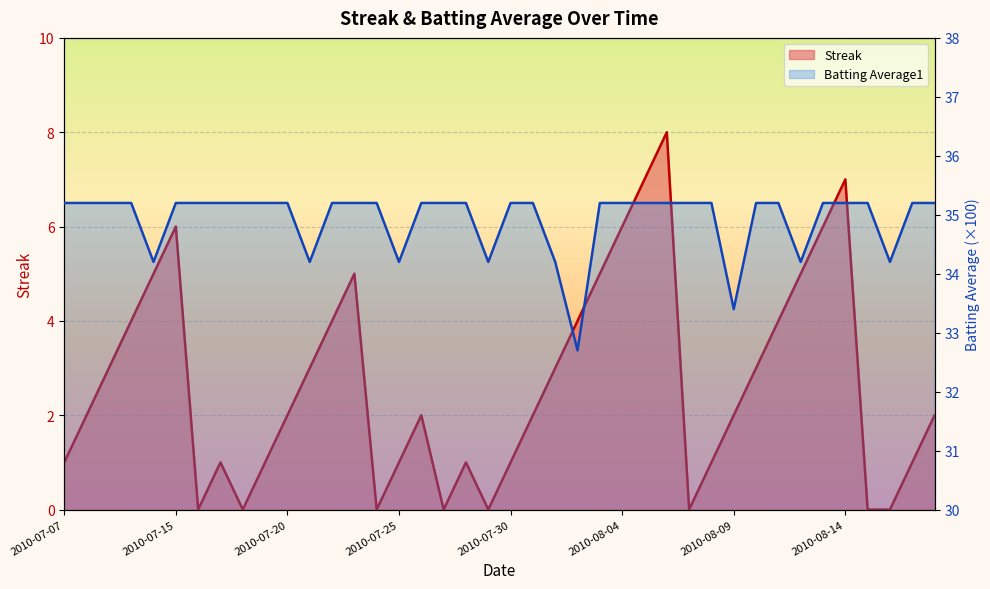

True or false: Batting Average1 has more than 1 interior local peaks.

False